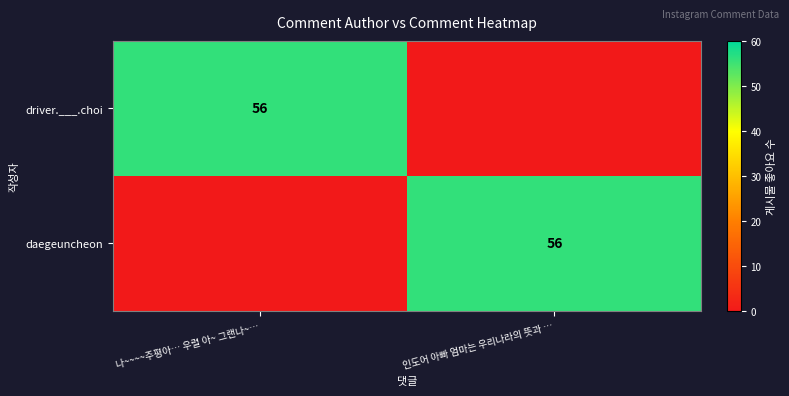

True or false: driver.___.choi has a value of 56 at 나~~~~주평아… 우렬 아~ 그랜나~….

True